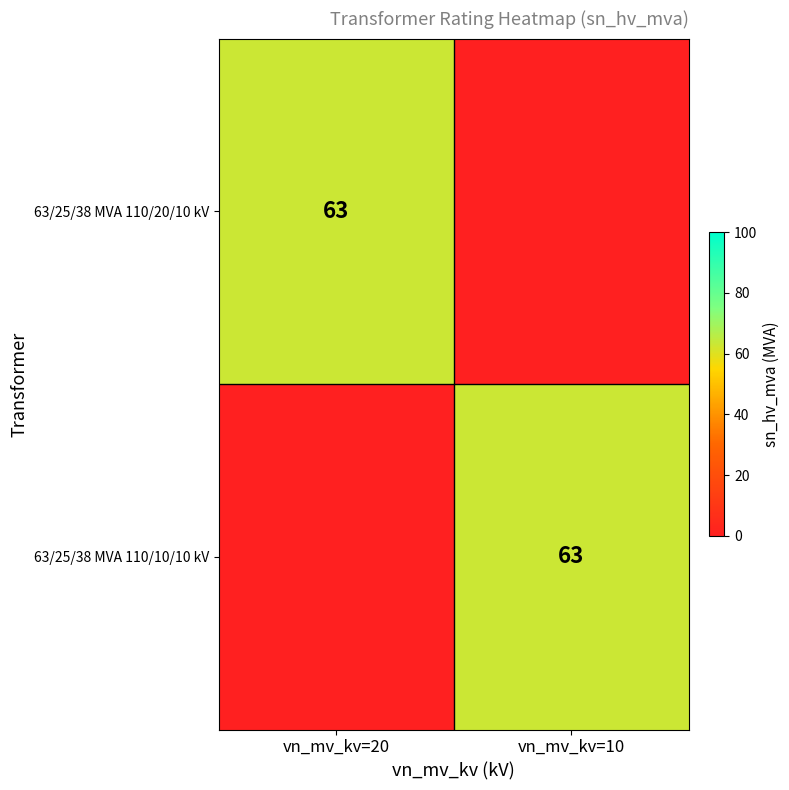

The 63/25/38 MVA 110/20/10 kV series shows 63 at vn_mv_kv=20. True or false?

True